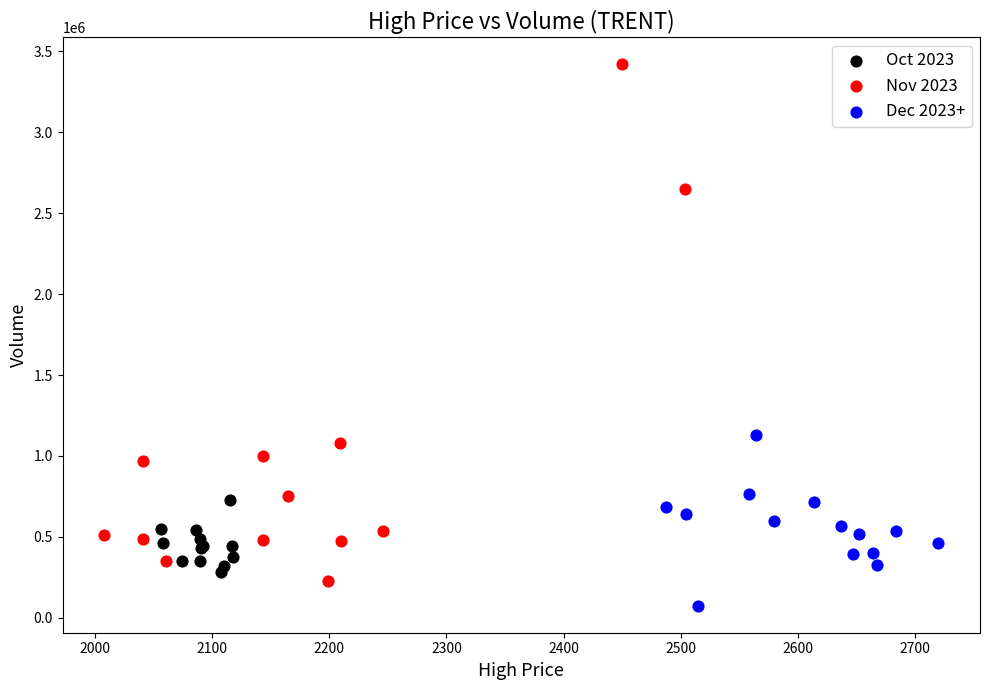

Which series reaches the maximum Y coordinate?

Nov 2023